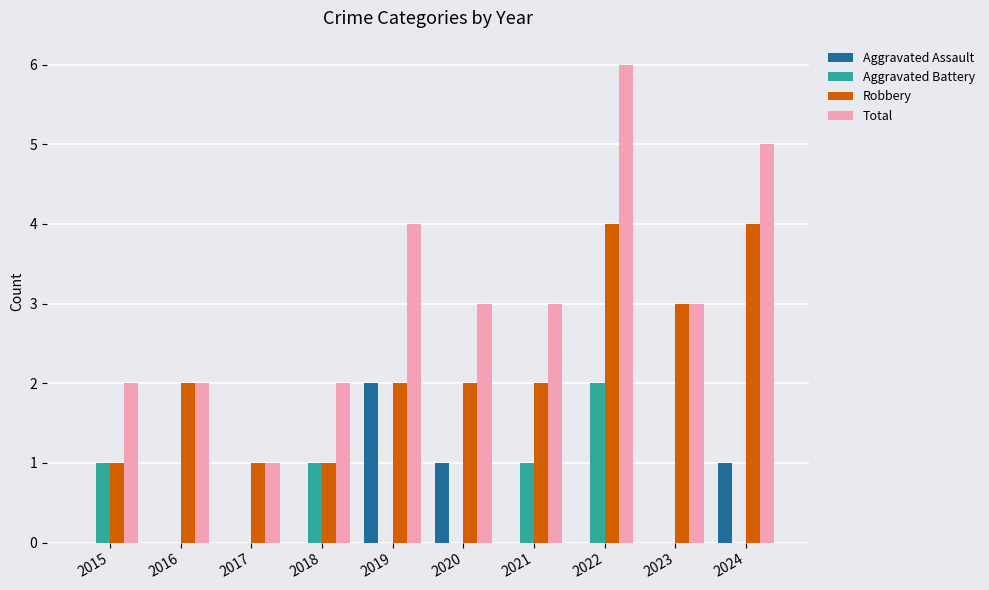

What is the highest value of the Total series?

6